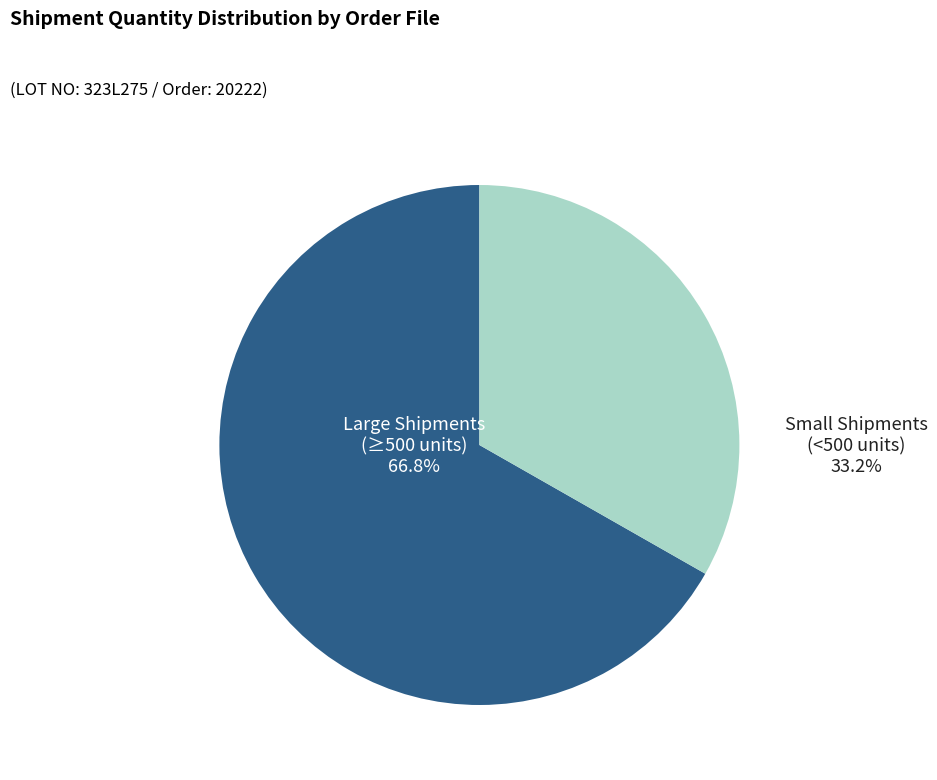

Does any single category account for the majority?

Yes